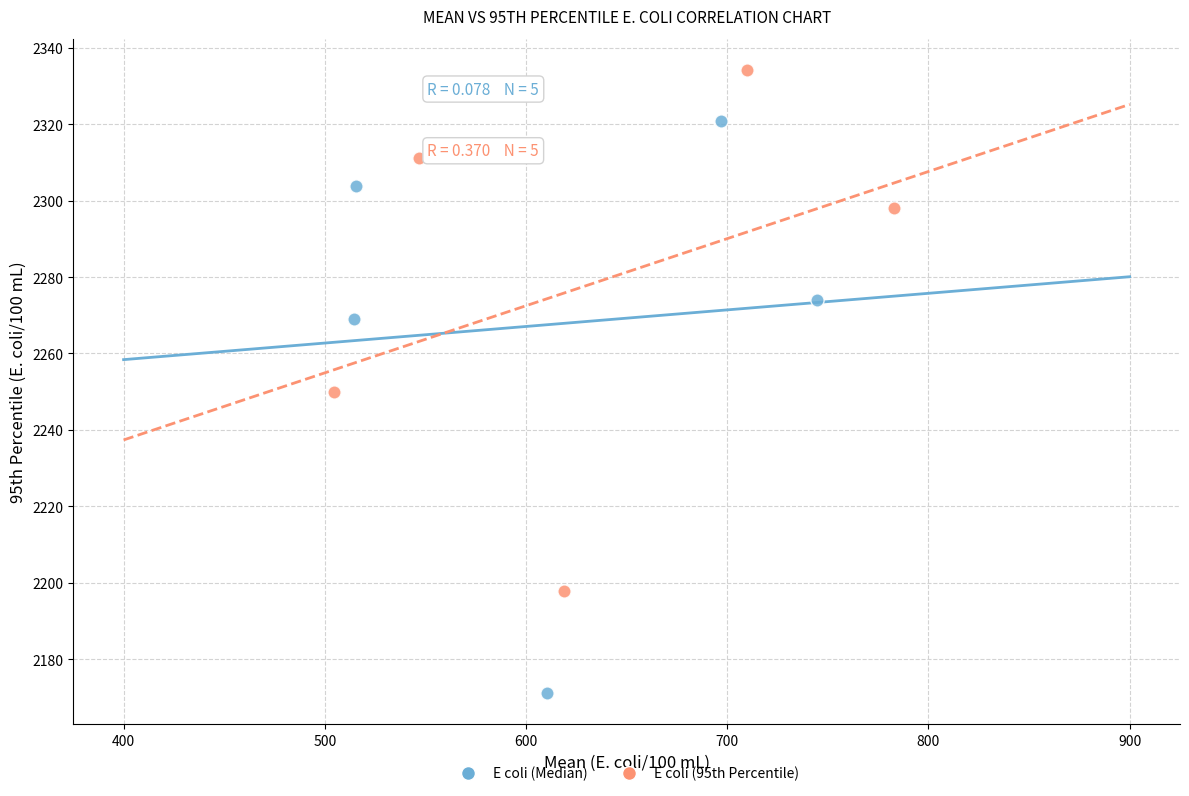

Which series has the widest spread of Y values?

E coli (Median)